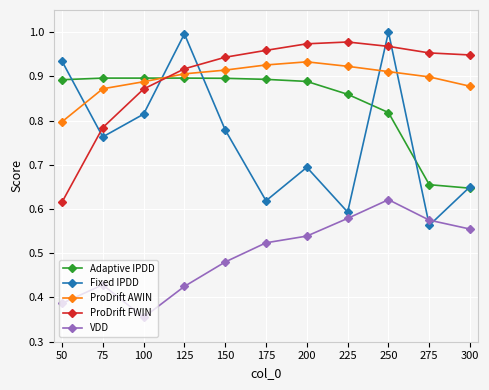

Does the chart have visible grid lines?

Yes